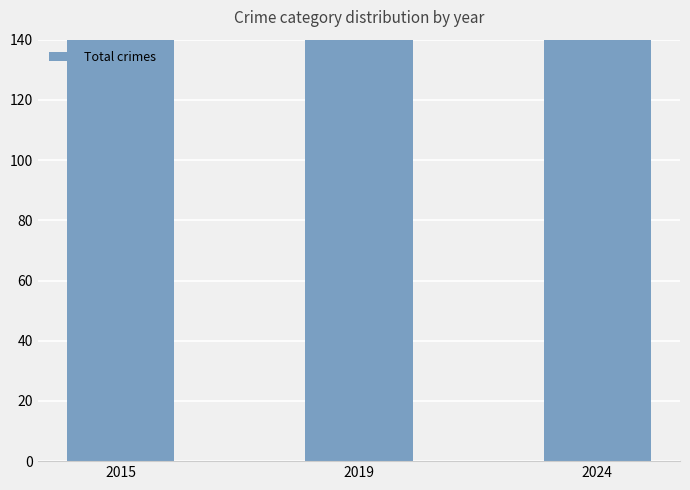

How many bars are there in total?

3